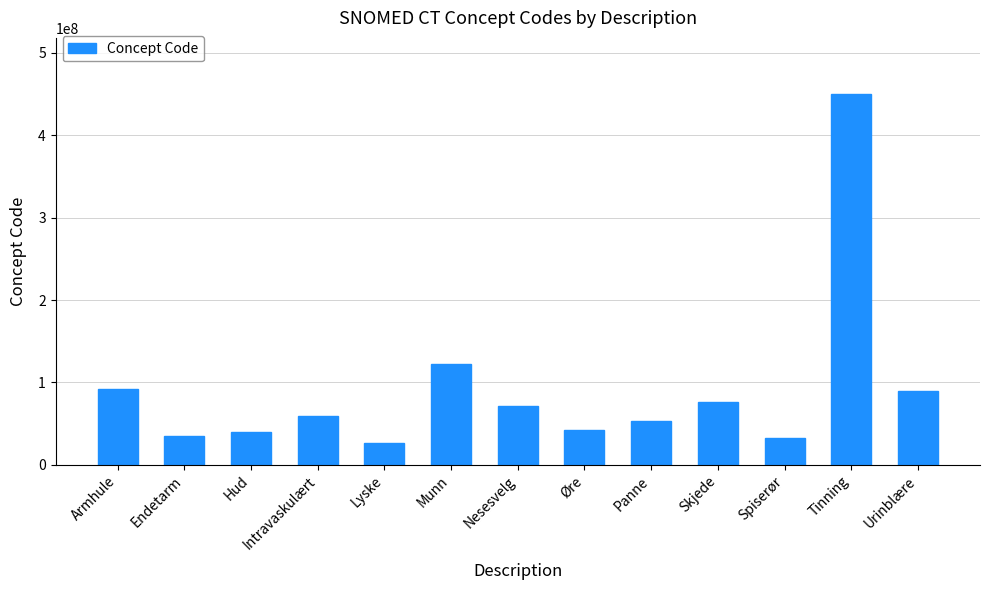

What is the approximate value at Armhule, to the nearest 50?

91470000